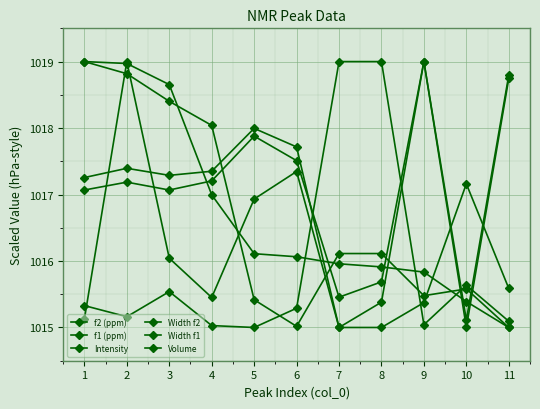

How many lines are shown in the chart?

6